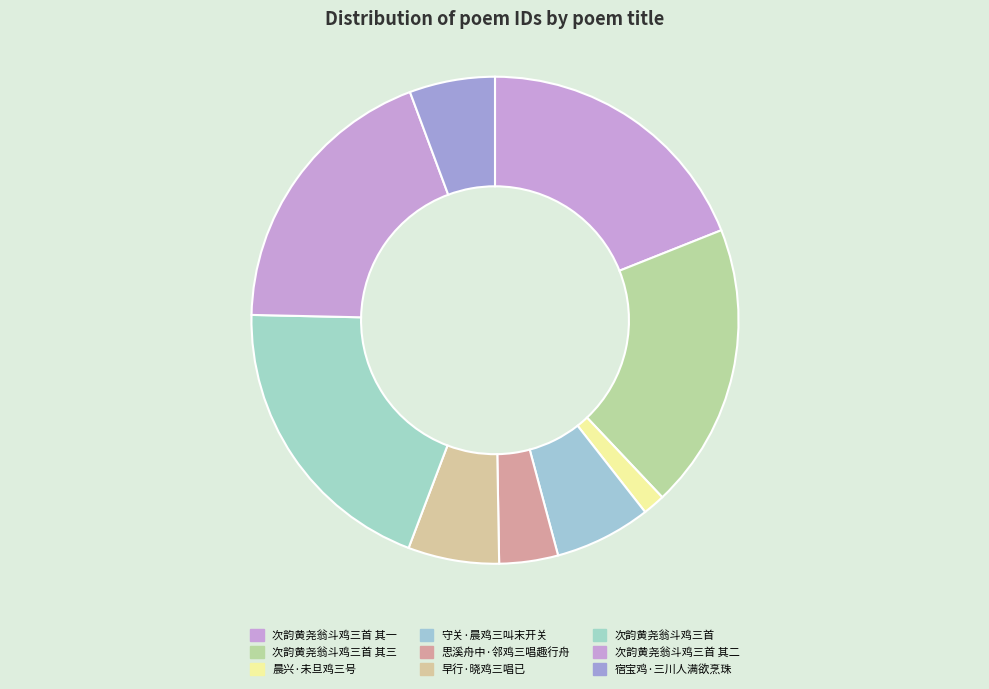

Is it true that 宿宝鸡·三川人满欲烹珠 is 1% of the pie?

False